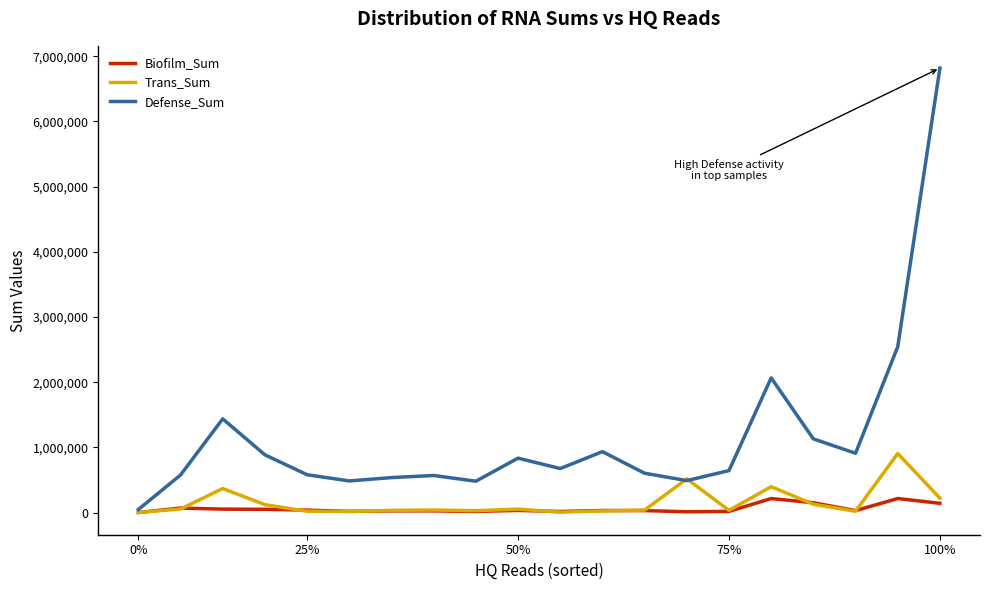

Which series has the largest range (max minus min)?

Defense_Sum